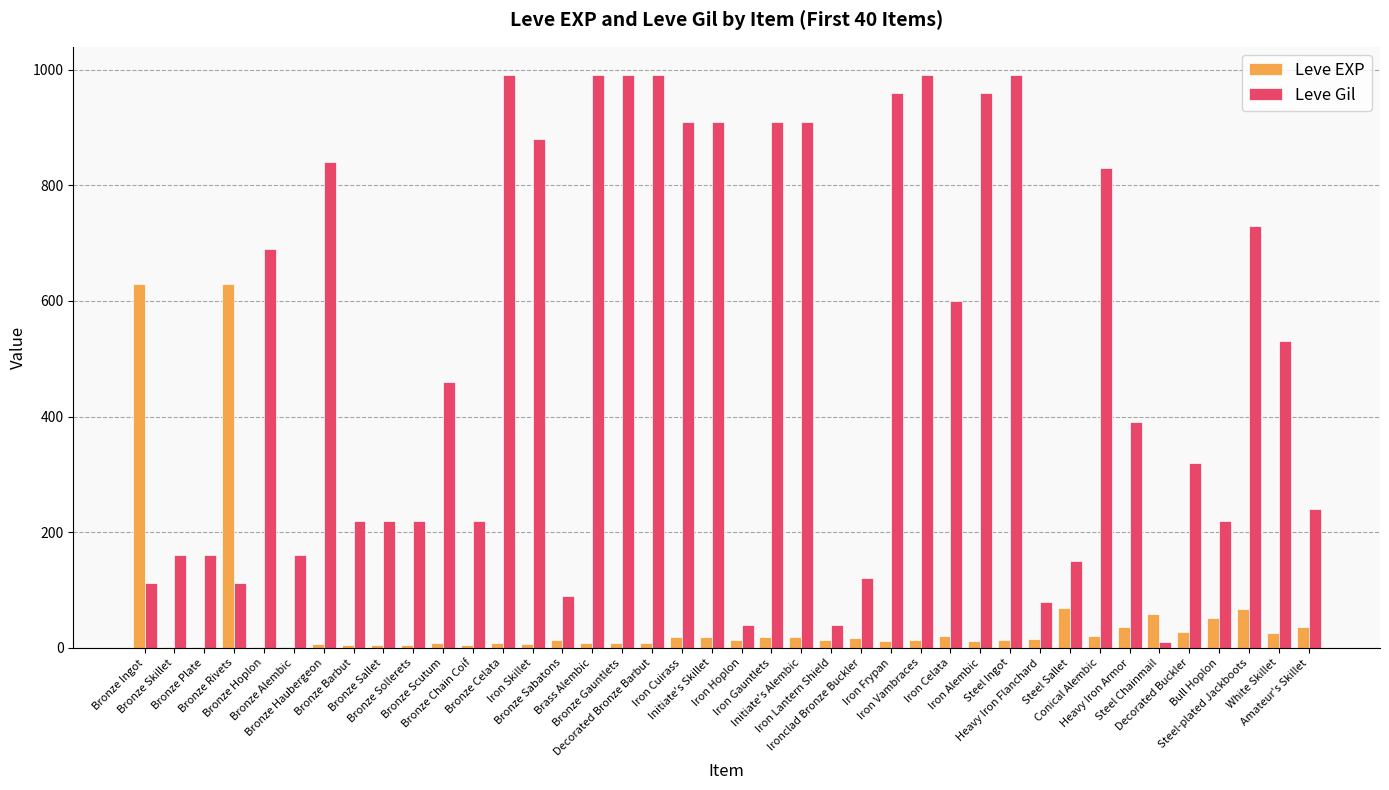

Which series has the largest total across all categories?

Leve Gil